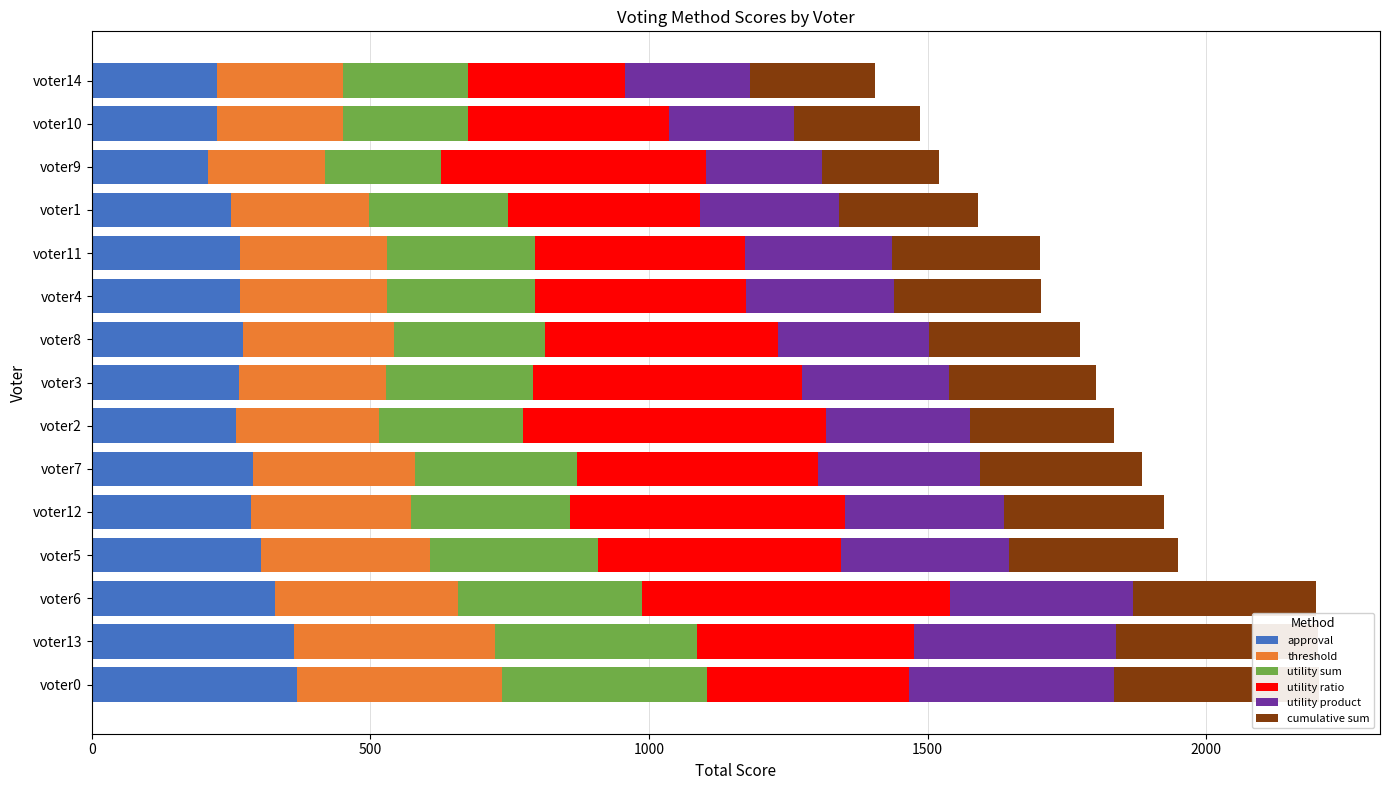

Rank the series at voter8 from highest to lowest value.

utility ratio, approval, threshold, utility sum, utility product, cumulative sum